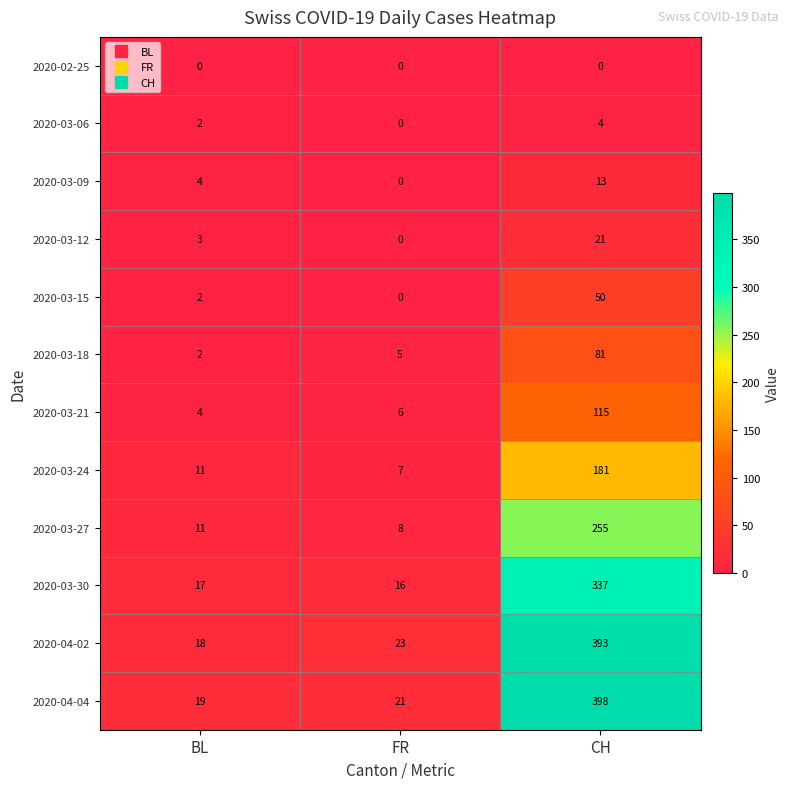

What is the total value across all series at FR?

86